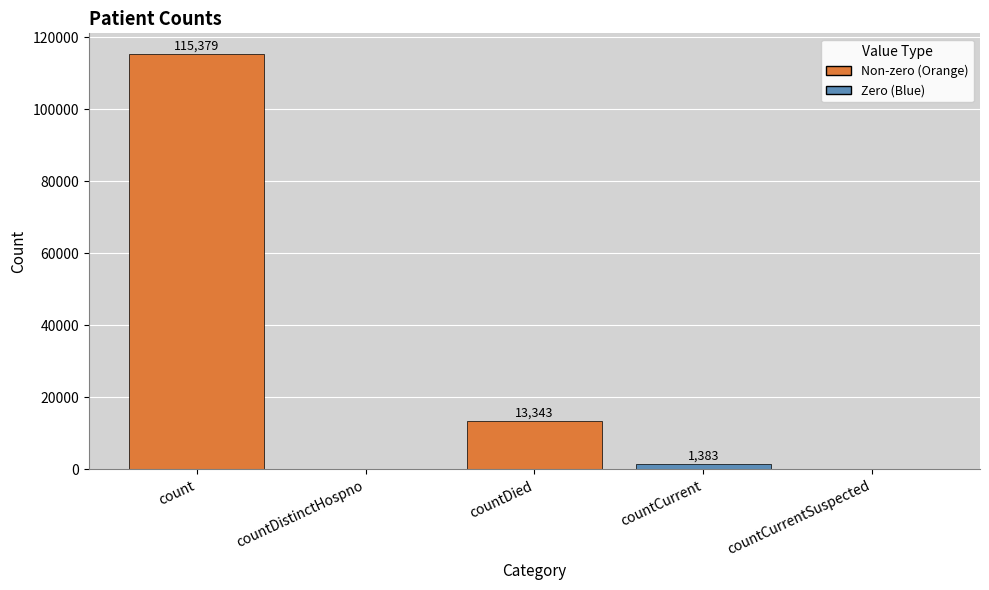

Approximately how many times larger is the value at countDied compared to countCurrent?

9.6